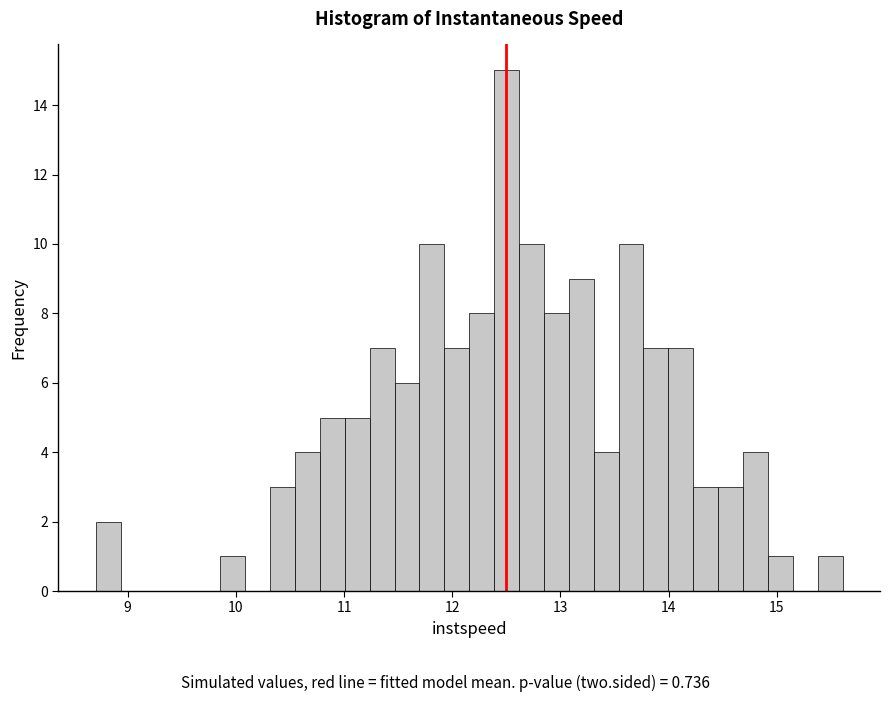

Around what value on the x-axis is the tallest bar? Give the approximate position of its centre, as read against the axis.

12.5